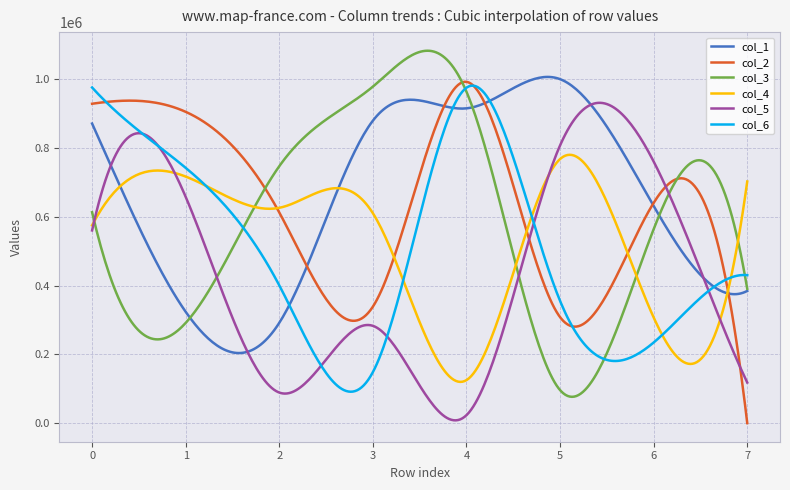

Does the chart have visible grid lines?

Yes